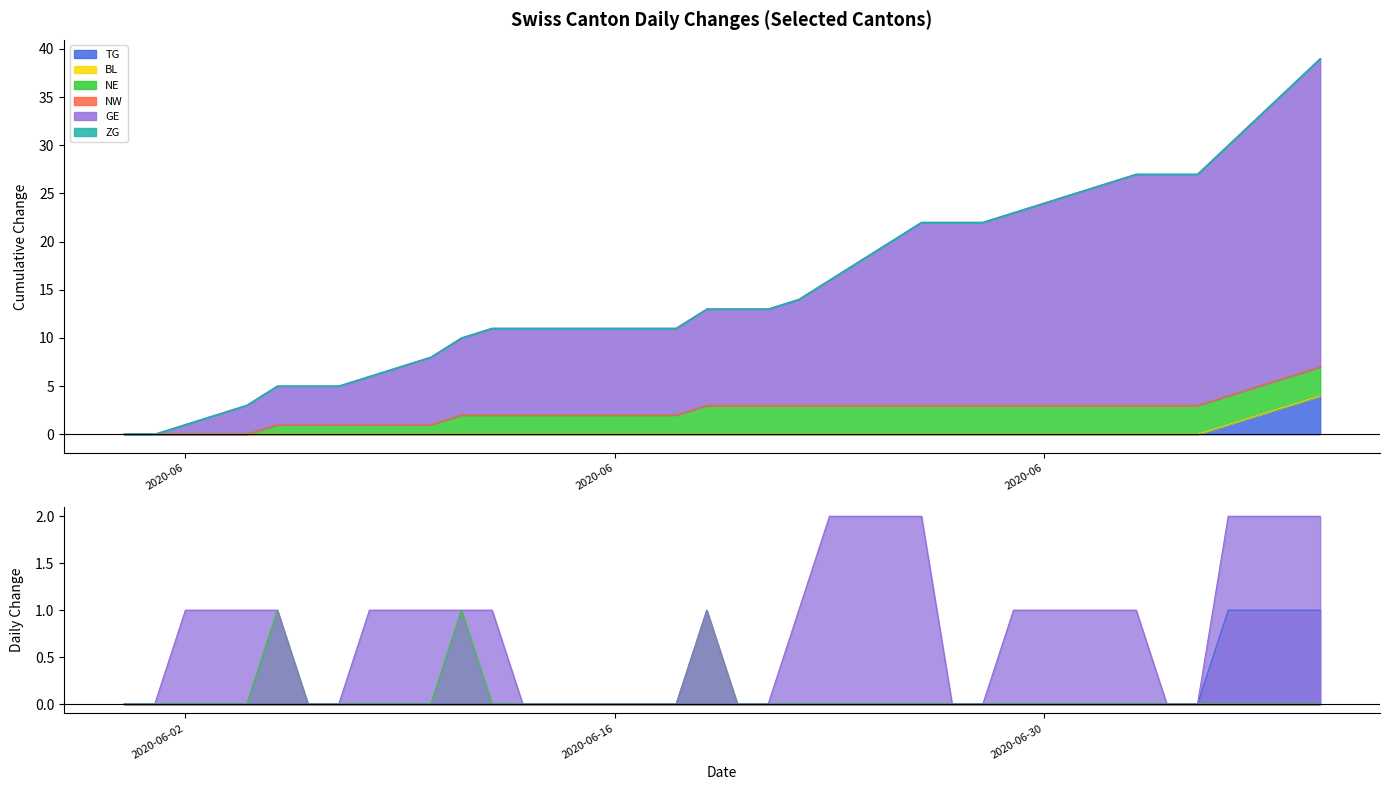

True or false: NE and GE intersect in this chart.

False